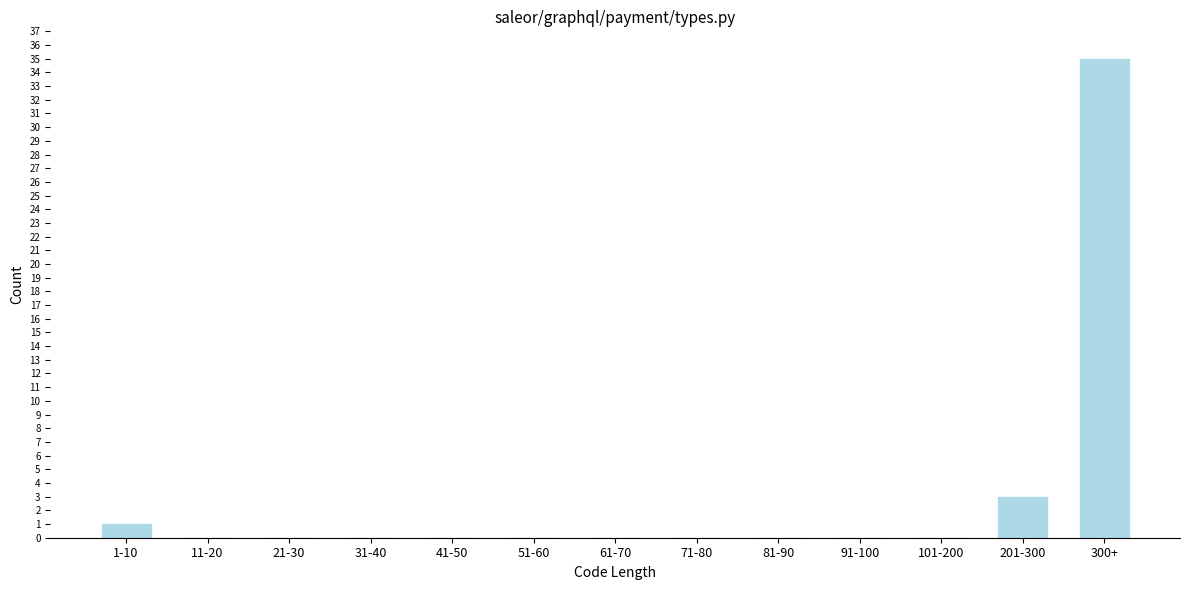

Reading left to right, extract all data points from this chart.

1-10=1	11-20=0	21-30=0	31-40=0	41-50=0	51-60=0	61-70=0	71-80=0	81-90=0	91-100=0	101-200=0	201-300=3	300+=35